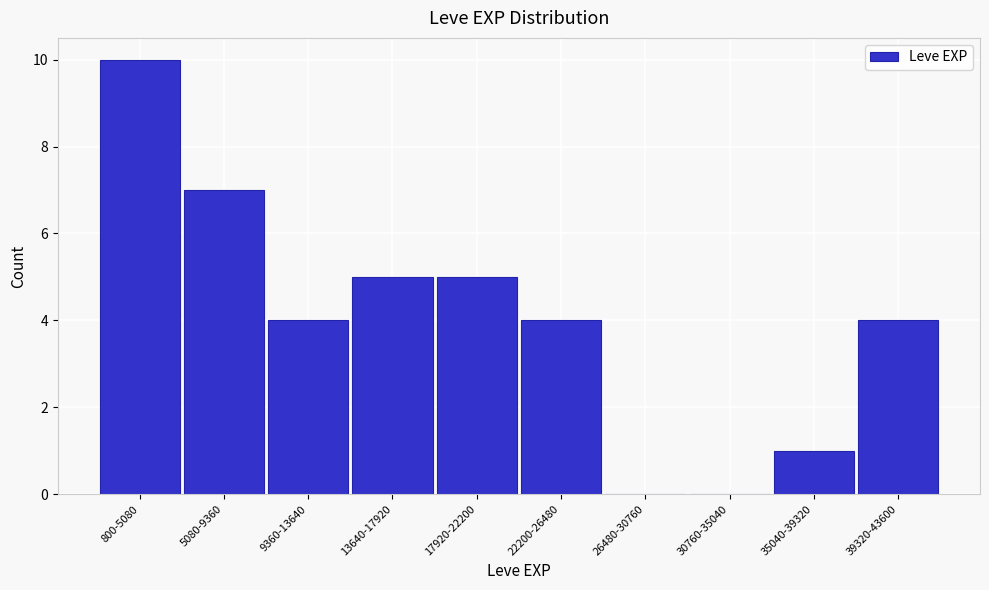

Reading right to left, extract all data points from this chart.

39320-43600=4	35040-39320=1	30760-35040=0	26480-30760=0	22200-26480=4	17920-22200=5	13640-17920=5	9360-13640=4	5080-9360=7	800-5080=10